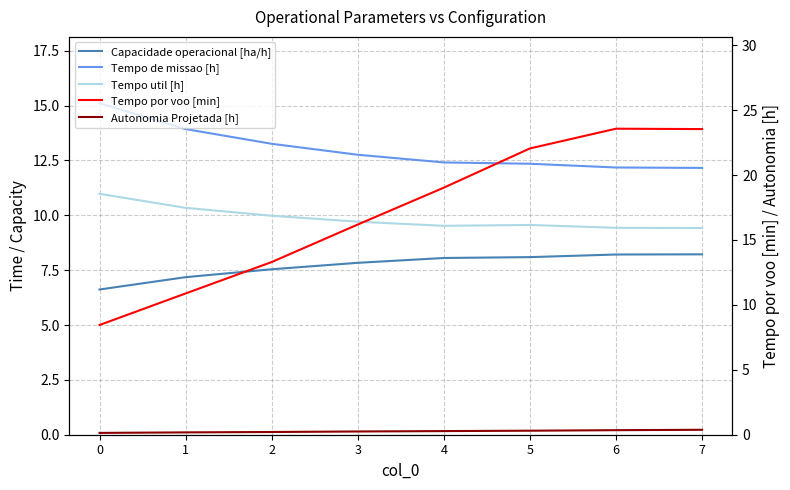

True or false: Tempo por voo [min] and Capacidade operacional [ha/h] cross at least once.

False